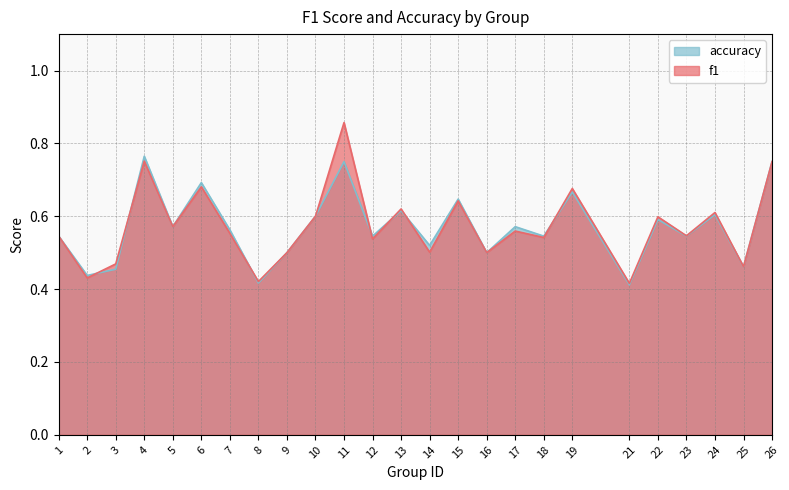

What is the value of the f1 point at the 13th from the left?

0.6